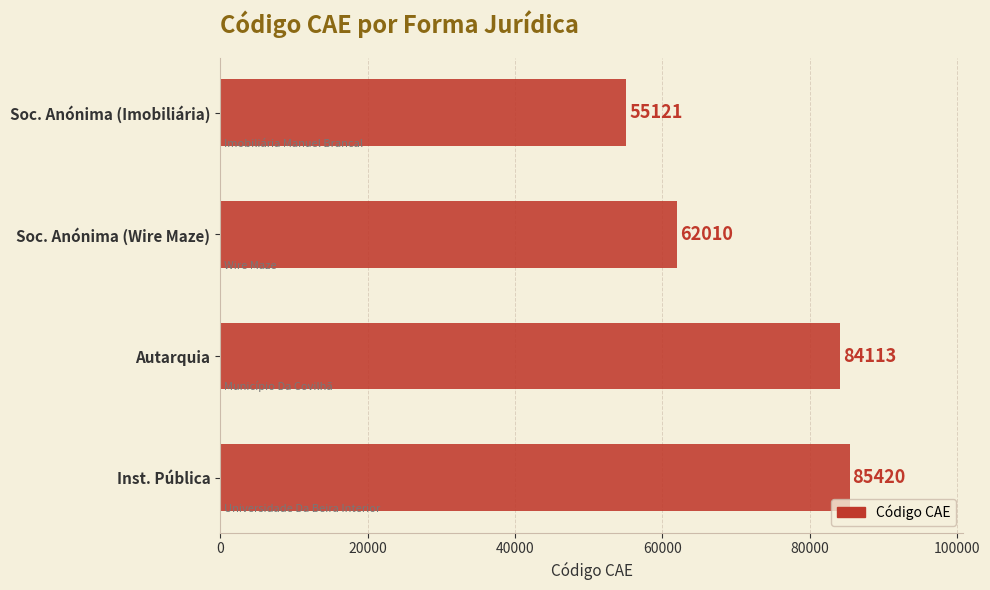

Does the chart contain stacked bars?

No